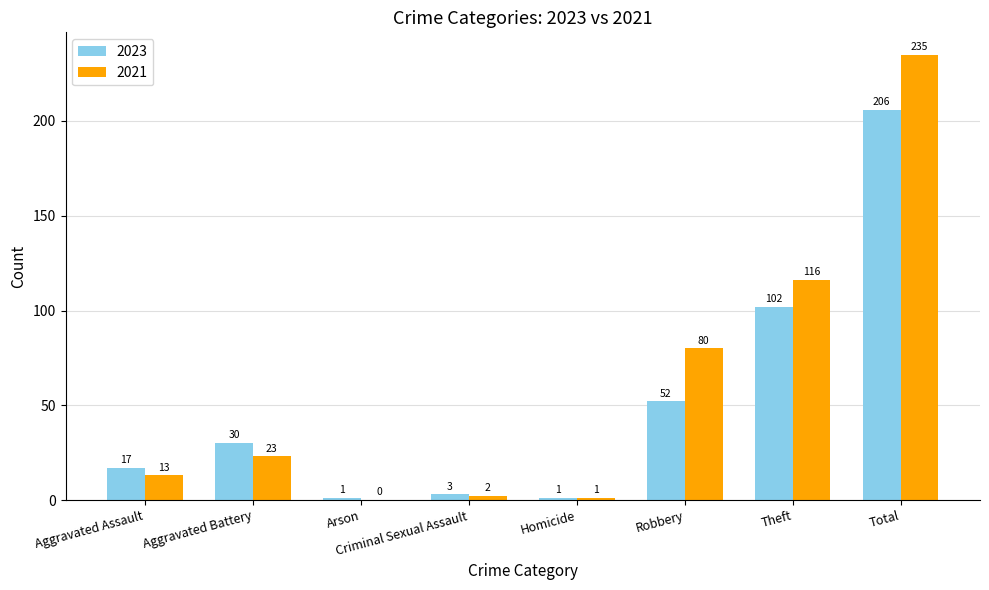

Which series changed the most between Robbery and Total?

2021